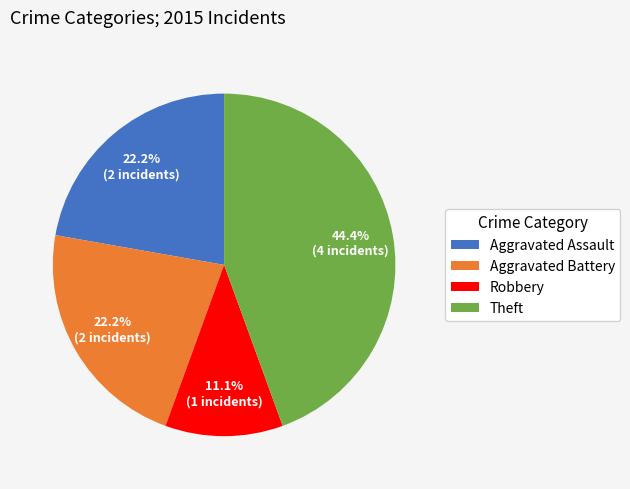

Combined, do Robbery and Aggravated Battery account for over 50%?

No